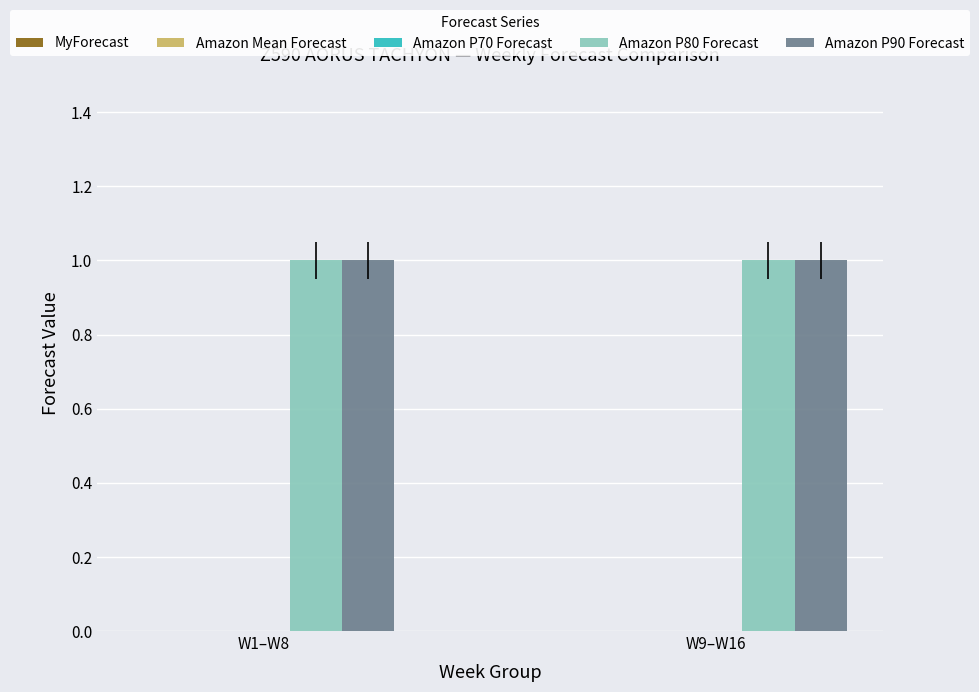

Reading right to left, extract all data points from this chart.

MyForecast: W9–W16=0	W1–W8=0
Amazon Mean Forecast: W9–W16=0	W1–W8=0
Amazon P70 Forecast: W9–W16=0	W1–W8=0
Amazon P80 Forecast: W9–W16=1	W1–W8=1
Amazon P90 Forecast: W9–W16=1	W1–W8=1